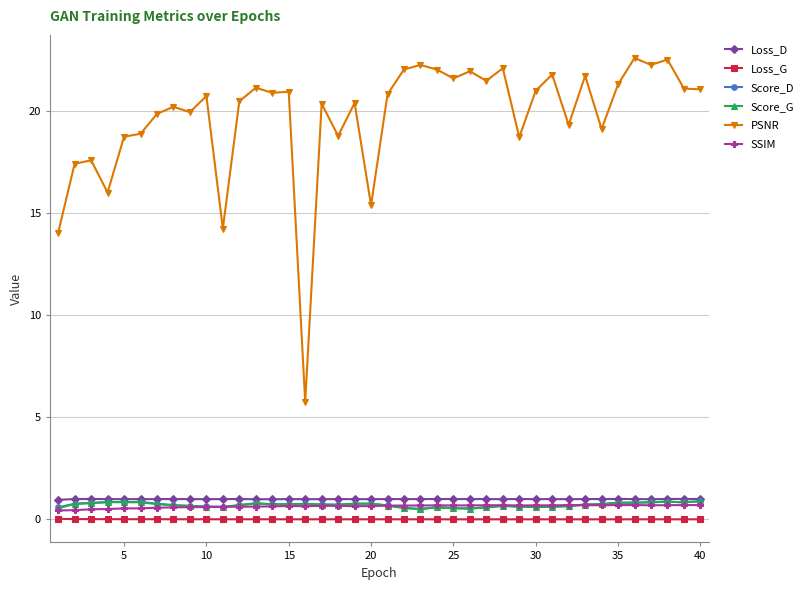

True or false: Loss_G and PSNR intersect in this chart.

False